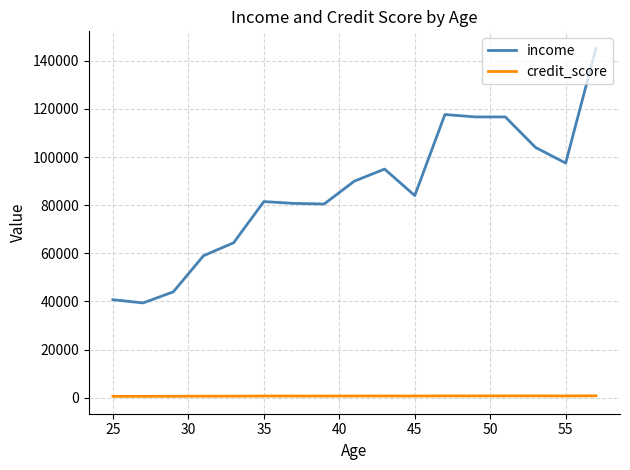

List the series in order of their overall mean, highest first.

income, credit_score